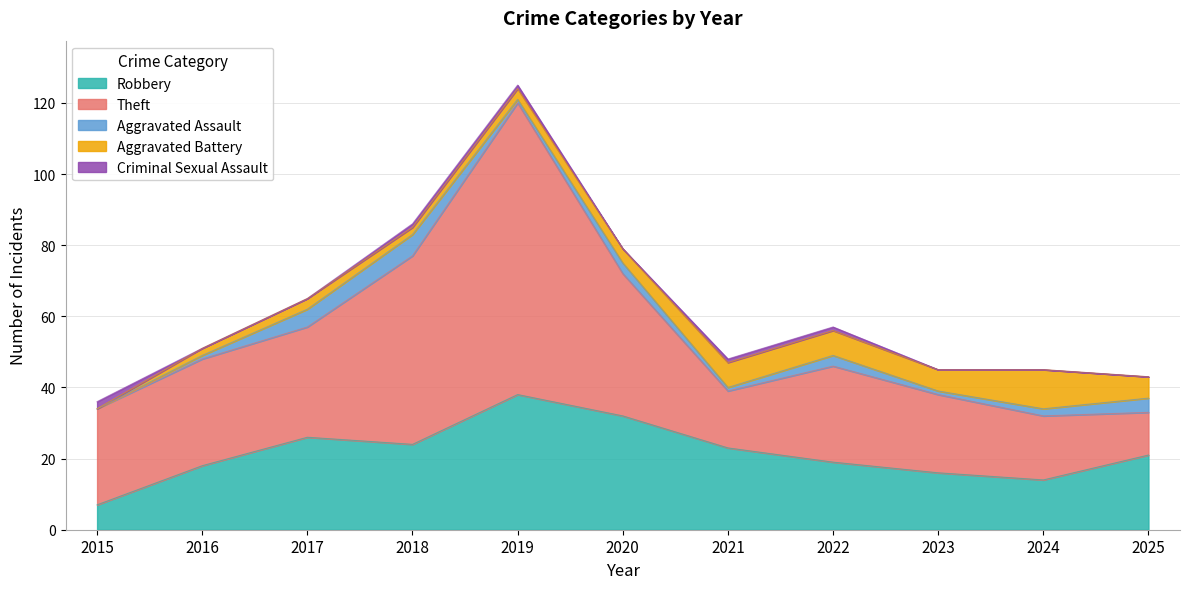

At which category is the sum across all series the highest?

2019